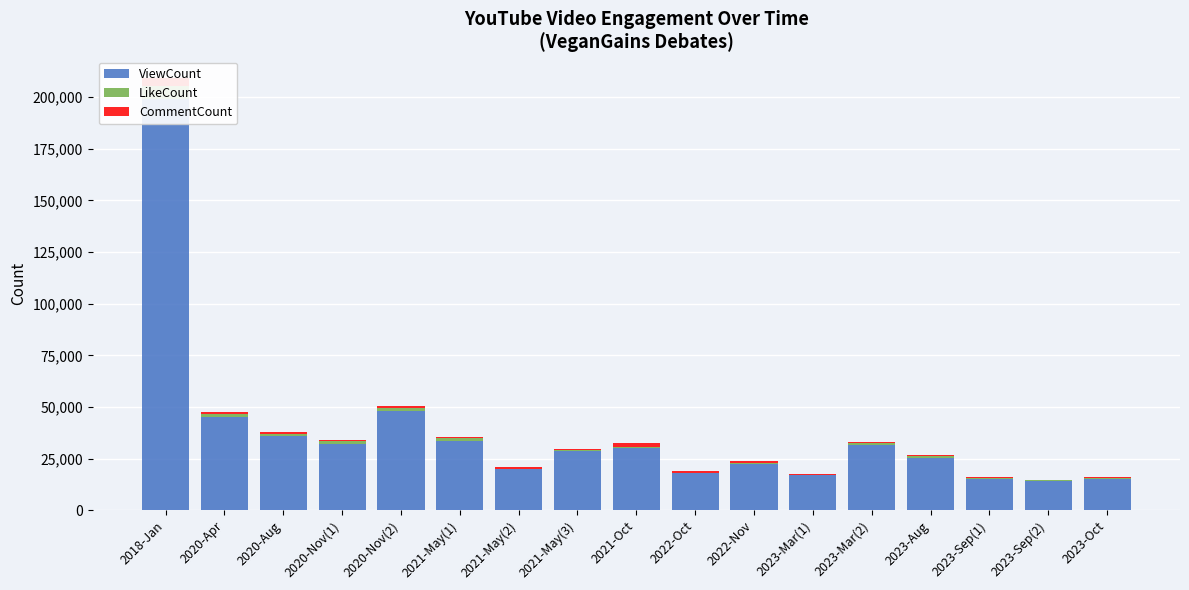

What is the label of the 12th bar from the left?

2023-Mar(1)